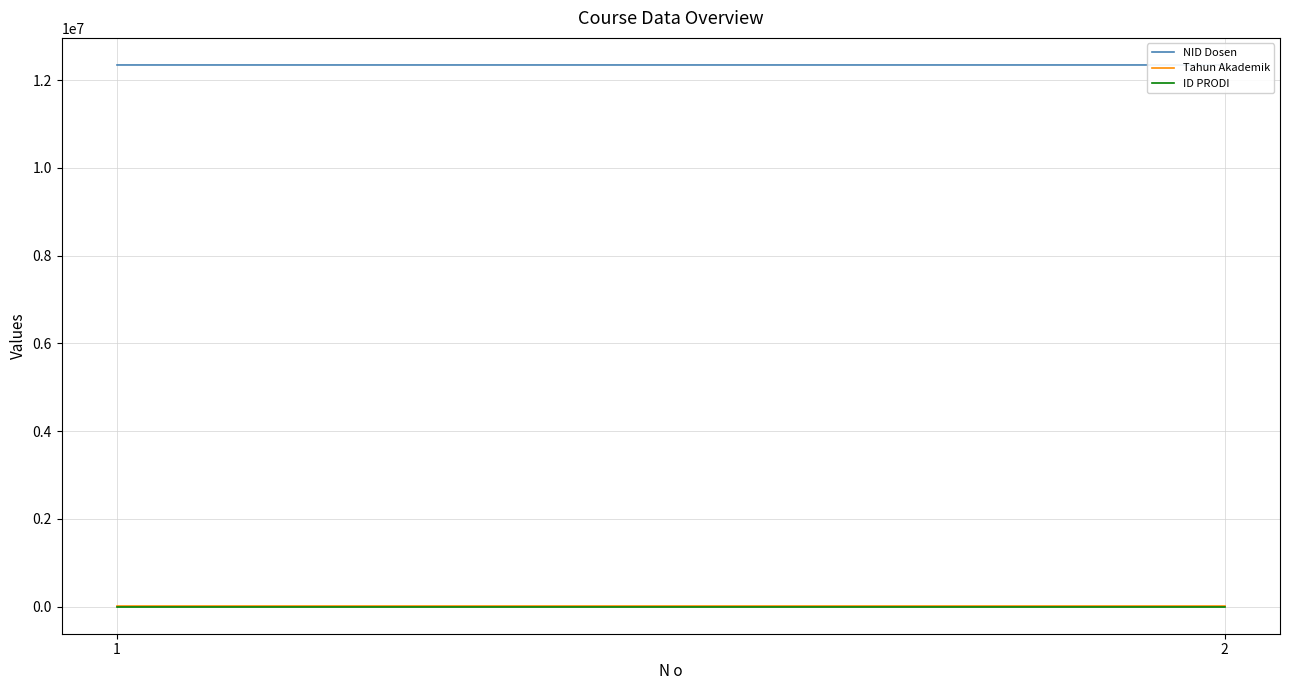

The Tahun Akademik series shows 20221 at 1. True or false?

True